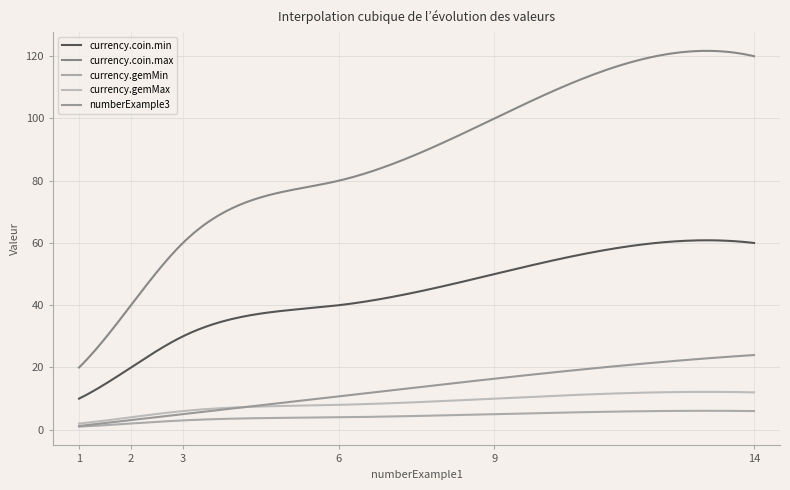

What is the value of the currency.gemMax point at the 5th from the left?

10.0